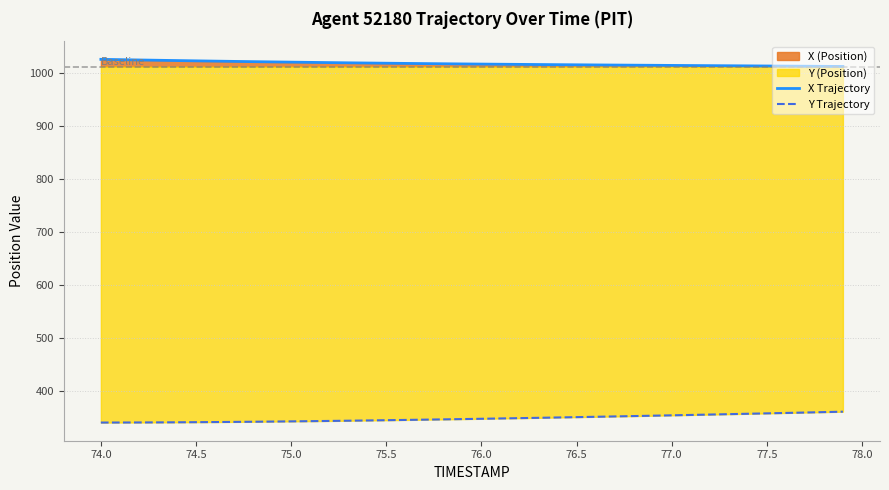

True or false: Y Trajectory and X Trajectory intersect in this chart.

False